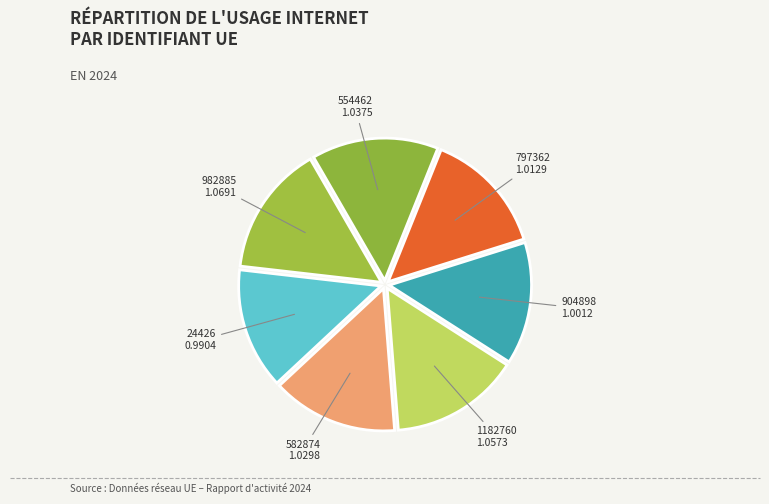

Approximately how many times larger is the value at 24426 compared to 982885?

0.9